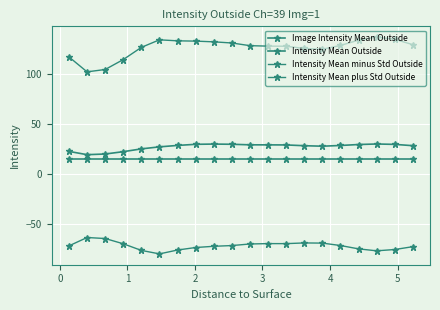

Does the chart have visible grid lines?

Yes